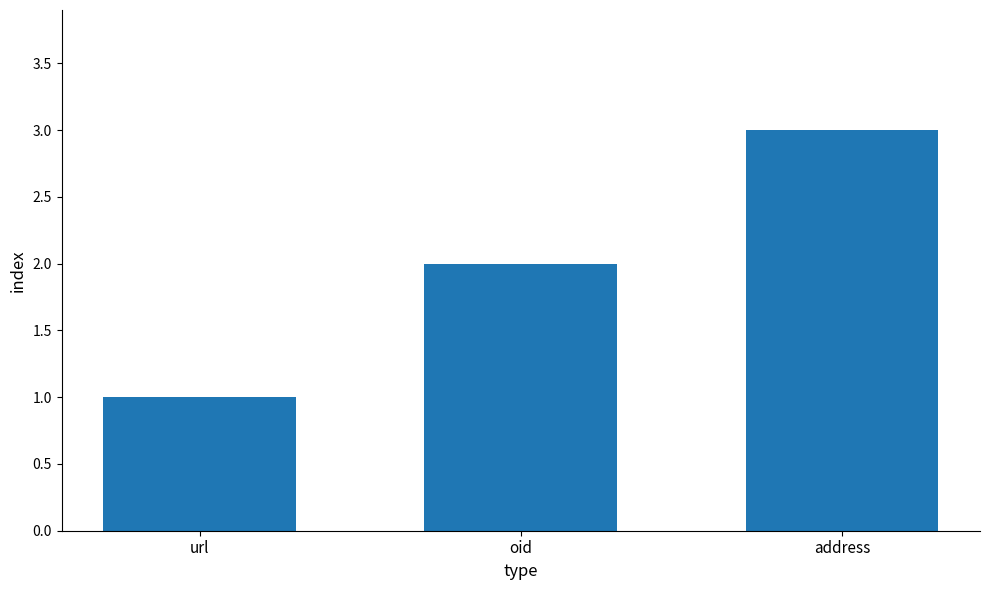

What is the difference between the maximum and minimum values?

2